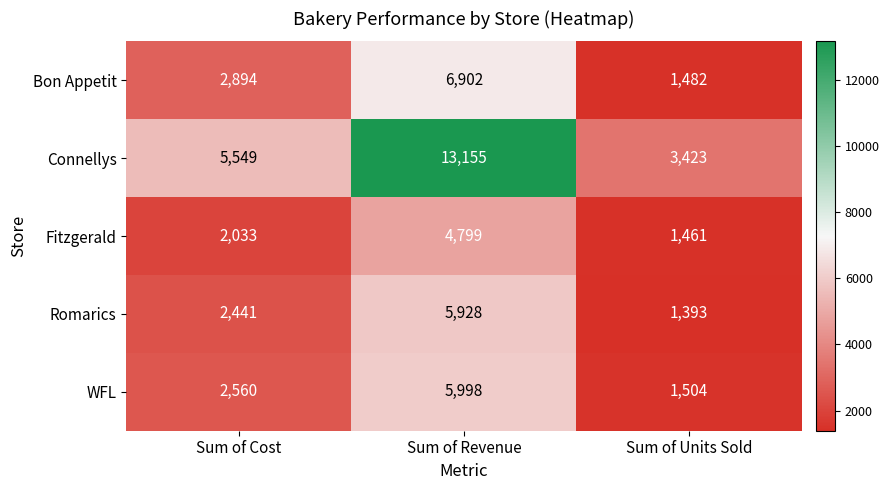

The value of Connellys at Sum of Units Sold is 1412. True or false?

False